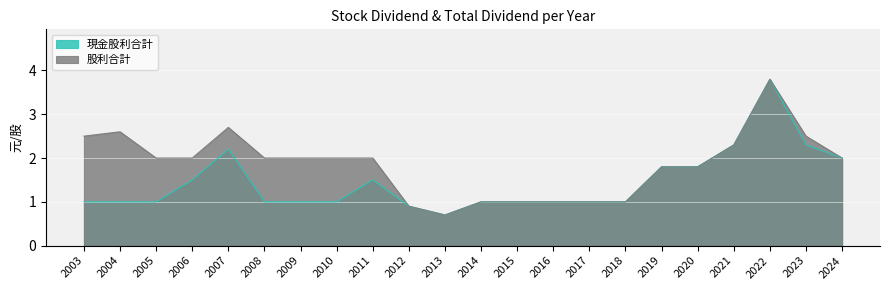

At how many categories does at least one series exceed 1?

15